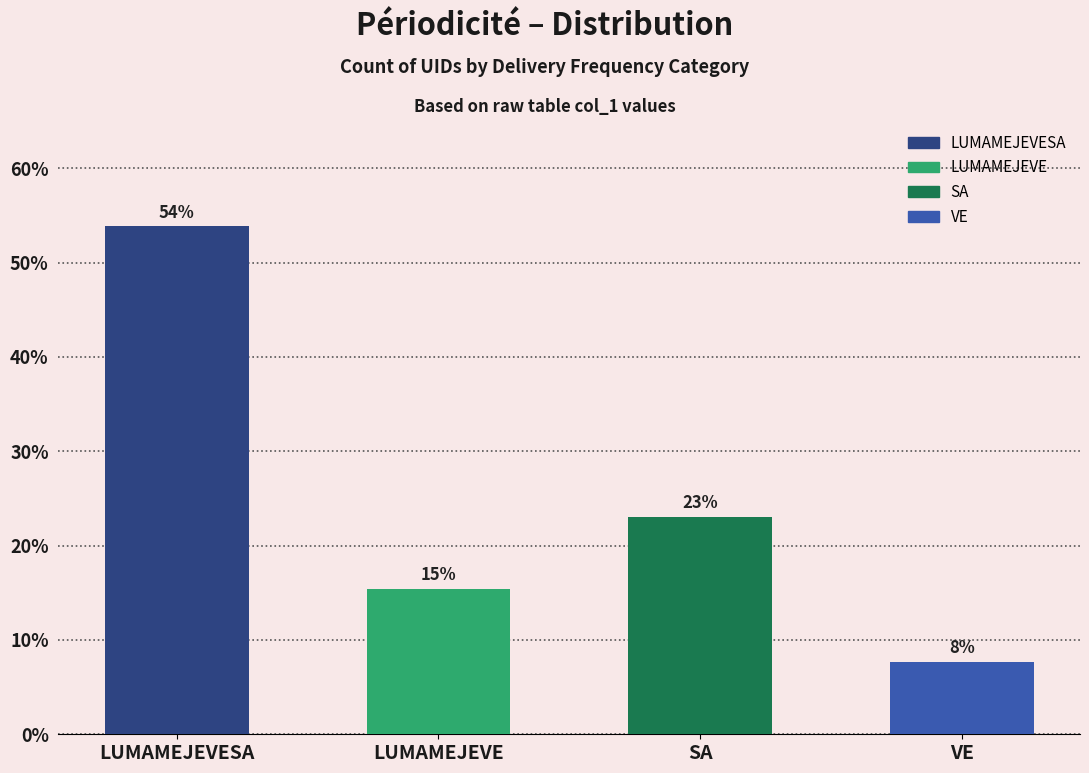

Which series has the largest total across all categories?

LUMAMEJEVESA